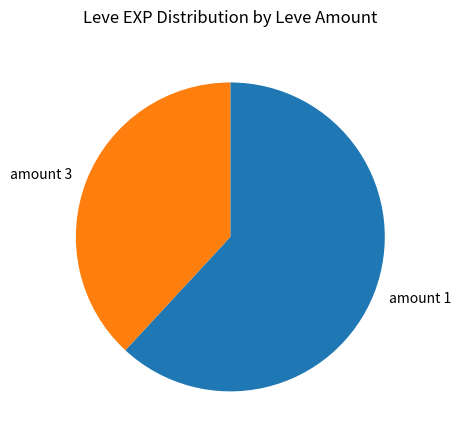

Which category has the smallest portion of the pie?

amount 3